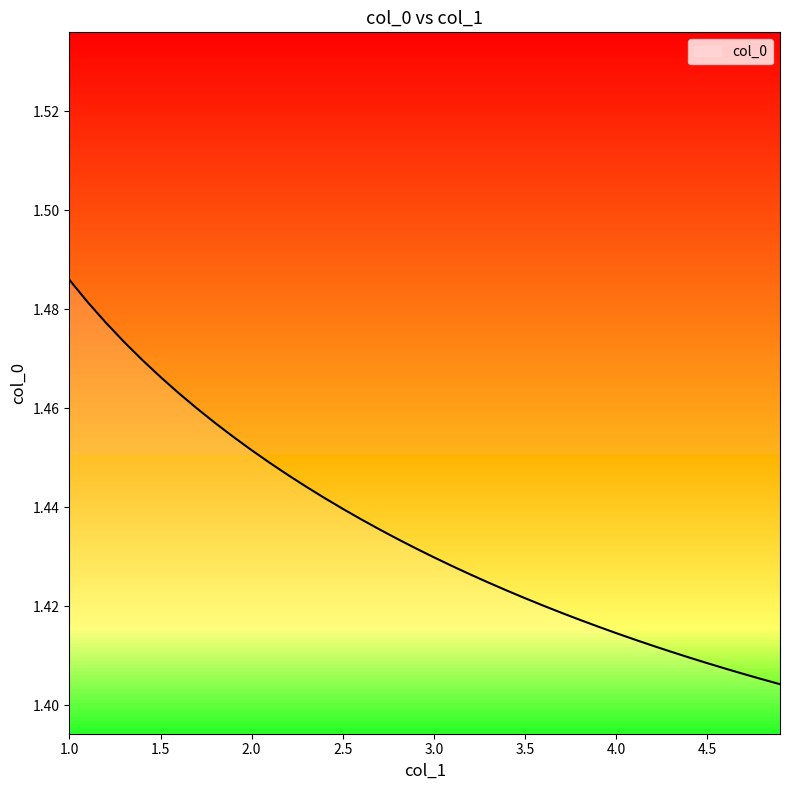

What is the greatest value displayed?

1.5